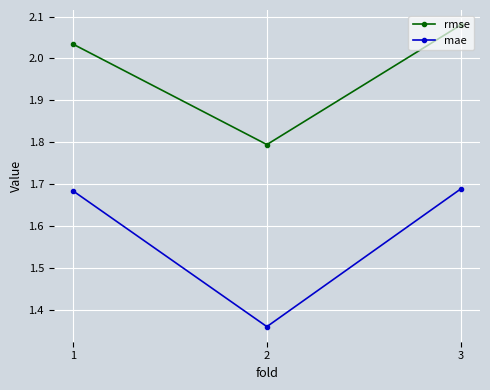

The value of mae at 3 is 2.6. True or false?

False